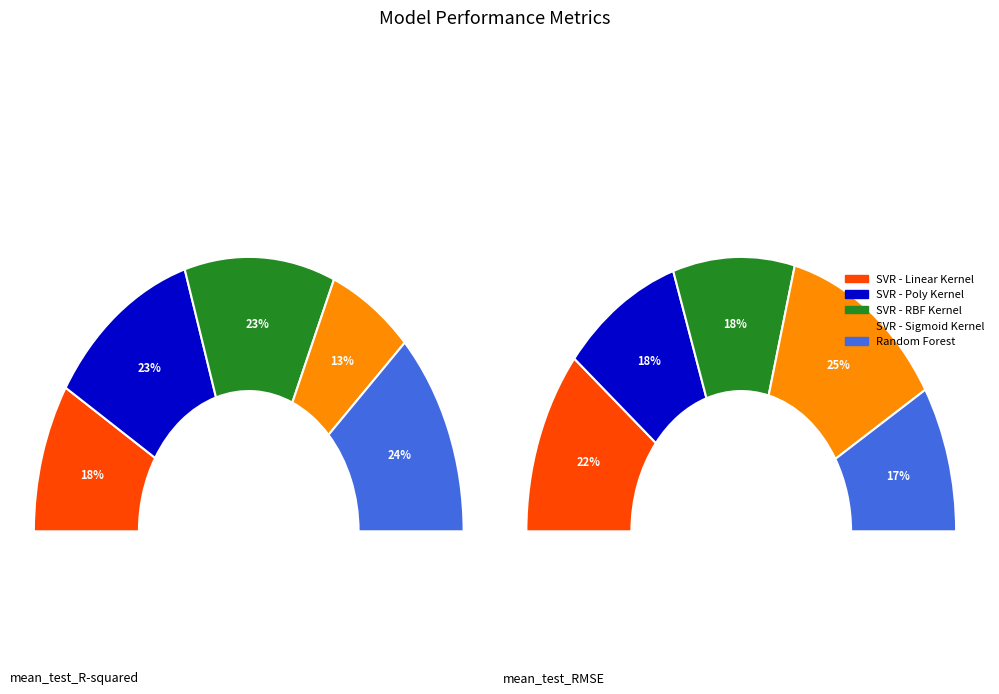

Is SVR - RBF Kernel the majority of the pie?

No